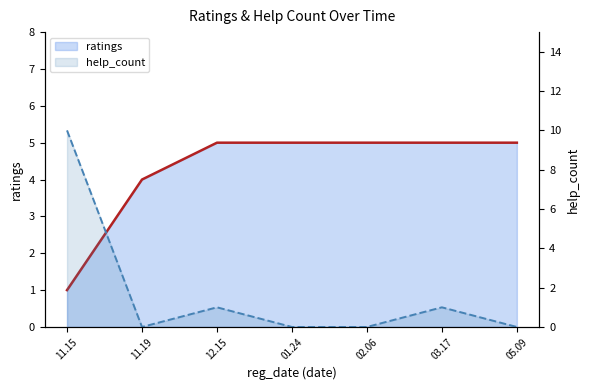

What are all the series names shown in the legend?

ratings, help_count